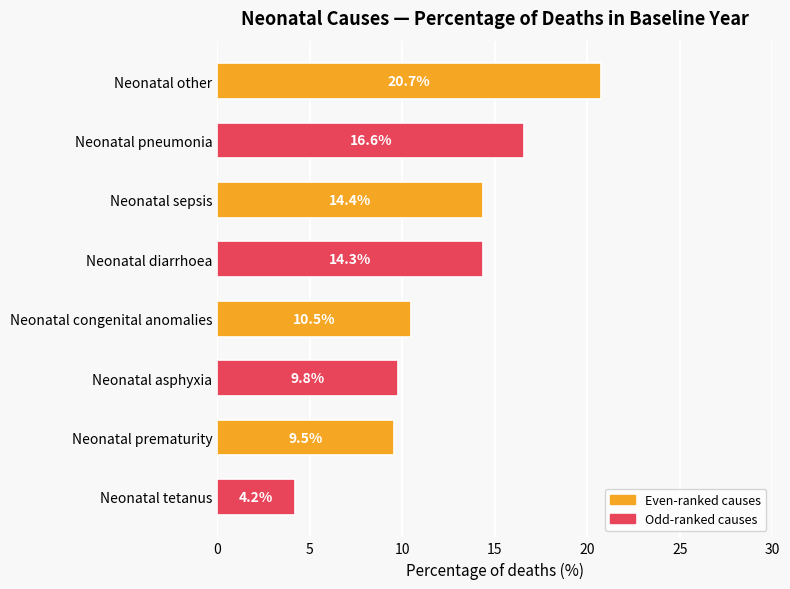

How many bars are there in total?

8